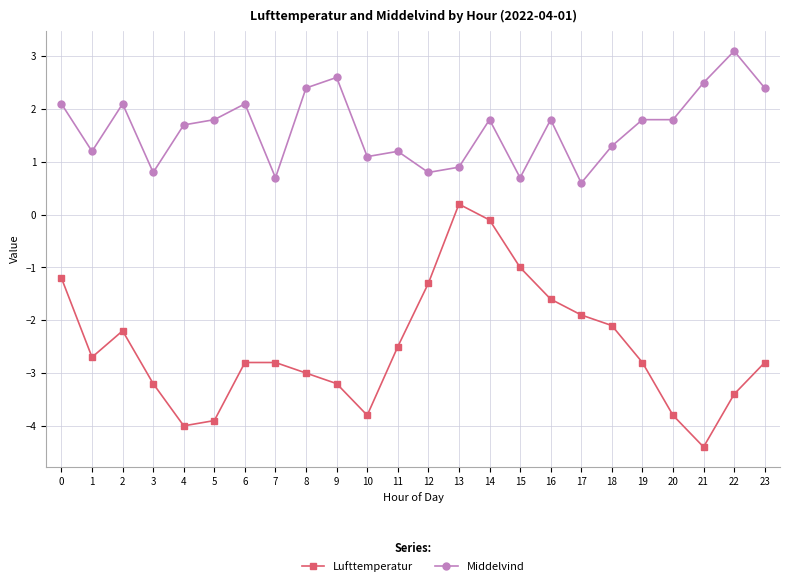

Reading left to right, extract all data points from this chart.

Lufttemperatur: 0=-1.2	1=-2.7	2=-2.2	3=-3.2	4=-4.0	5=-3.9	6=-2.8	7=-2.8	8=-3.0	9=-3.2	10=-3.8	11=-2.5	12=-1.3	13=0.2	14=-0.1	15=-1.0	16=-1.6	17=-1.9	18=-2.1	19=-2.8	20=-3.8	21=-4.4	22=-3.4	23=-2.8
Middelvind: 0=2.1	1=1.2	2=2.1	3=0.8	4=1.7	5=1.8	6=2.1	7=0.7	8=2.4	9=2.6	10=1.1	11=1.2	12=0.8	13=0.9	14=1.8	15=0.7	16=1.8	17=0.6	18=1.3	19=1.8	20=1.8	21=2.5	22=3.1	23=2.4